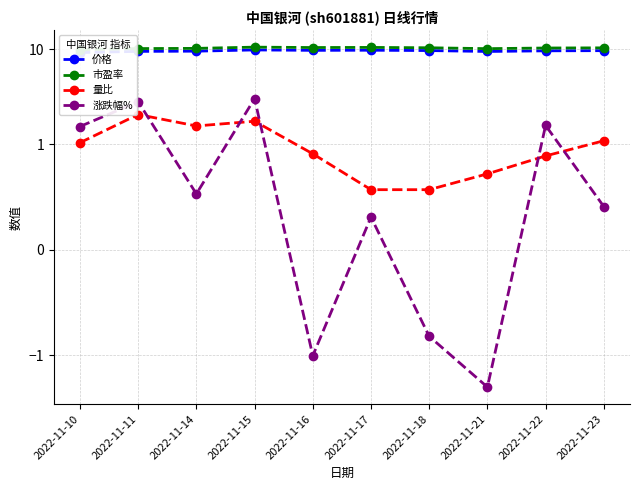

Reading left to right, list all the values displayed in this chart.

价格: 2022-11-10=9.3	2022-11-11=9.5	2022-11-14=9.6	2022-11-15=9.9	2022-11-16=9.8	2022-11-17=9.8	2022-11-18=9.7	2022-11-21=9.5	2022-11-22=9.7	2022-11-23=9.7
市盈率: 2022-11-10=9.9	2022-11-11=10.2	2022-11-14=10.2	2022-11-15=10.6	2022-11-16=10.4	2022-11-17=10.5	2022-11-18=10.4	2022-11-21=10.2	2022-11-22=10.3	2022-11-23=10.4
量比: 2022-11-10=1.0	2022-11-11=2.1	2022-11-14=1.6	2022-11-15=1.8	2022-11-16=0.9	2022-11-17=0.6	2022-11-18=0.6	2022-11-21=0.7	2022-11-22=0.9	2022-11-23=1.1
涨跌幅%: 2022-11-10=1.5	2022-11-11=2.8	2022-11-14=0.5	2022-11-15=3.0	2022-11-16=-1.0	2022-11-17=0.3	2022-11-18=-0.8	2022-11-21=-2.2	2022-11-22=1.6	2022-11-23=0.4